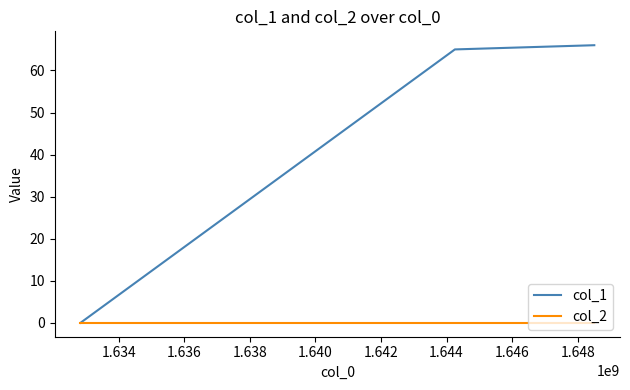

What is the sum of all col_1 values?

131